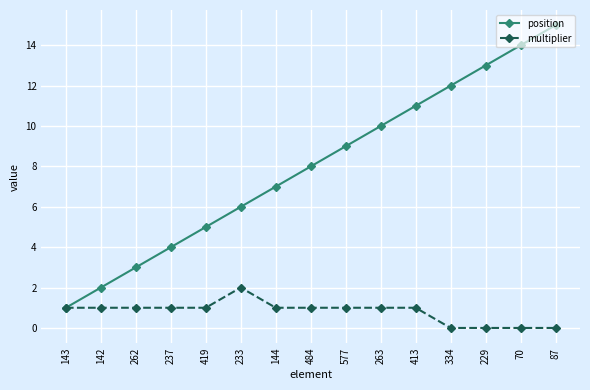

The position series shows 23 at 70. True or false?

False